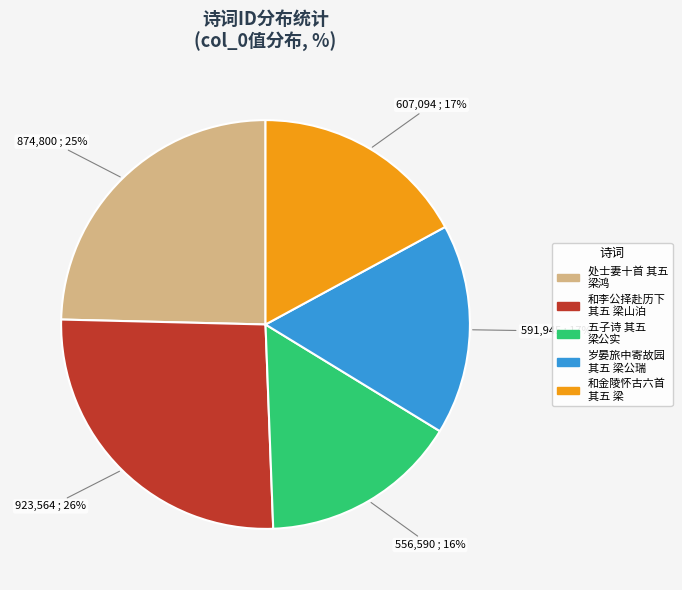

Approximately how many times larger is the value at 岁晏旅中寄故园 其五 梁公瑞 compared to 五子诗 其五 梁公实?

1.1